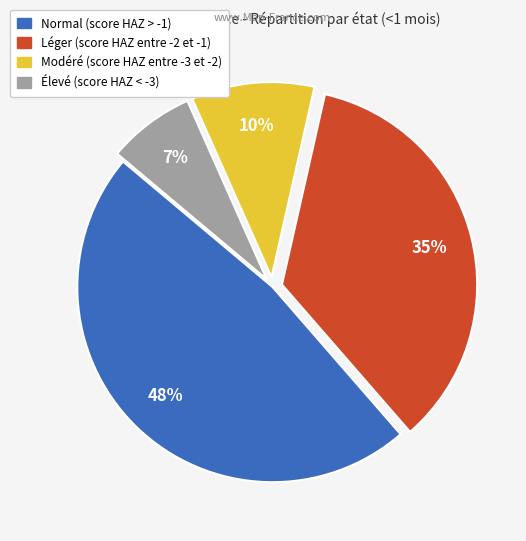

To the nearest percent, what is the combined percentage of Modéré (score HAZ entre -3 et -2) and Normal (score HAZ > -1)?

58%